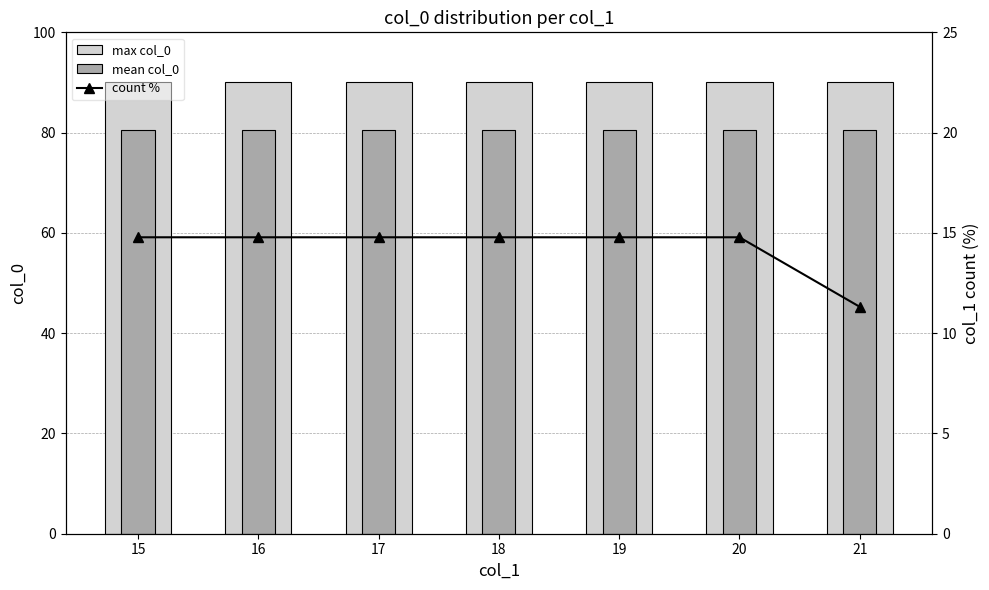

What is the lowest value of the max col_0 series?

90.0